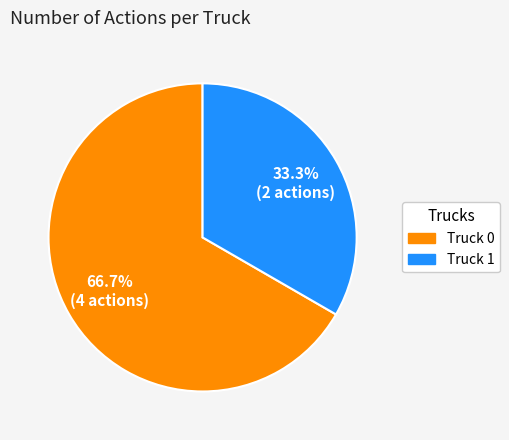

To the nearest percent, what portion does Truck 1 represent?

33%